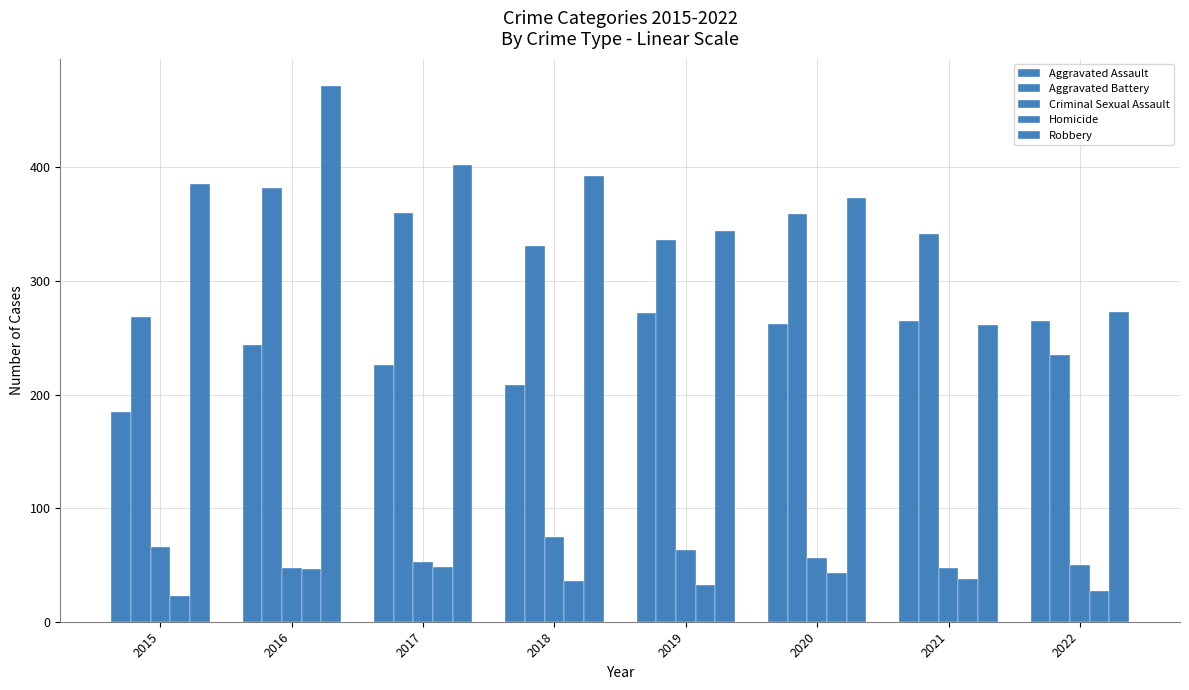

What is the value of the Aggravated Assault bar at the 8th from the left?

265